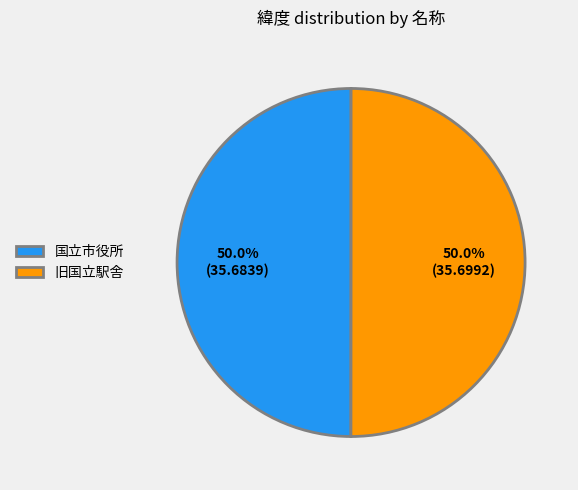

Is it true that 国立市役所 is 50% of the pie?

True